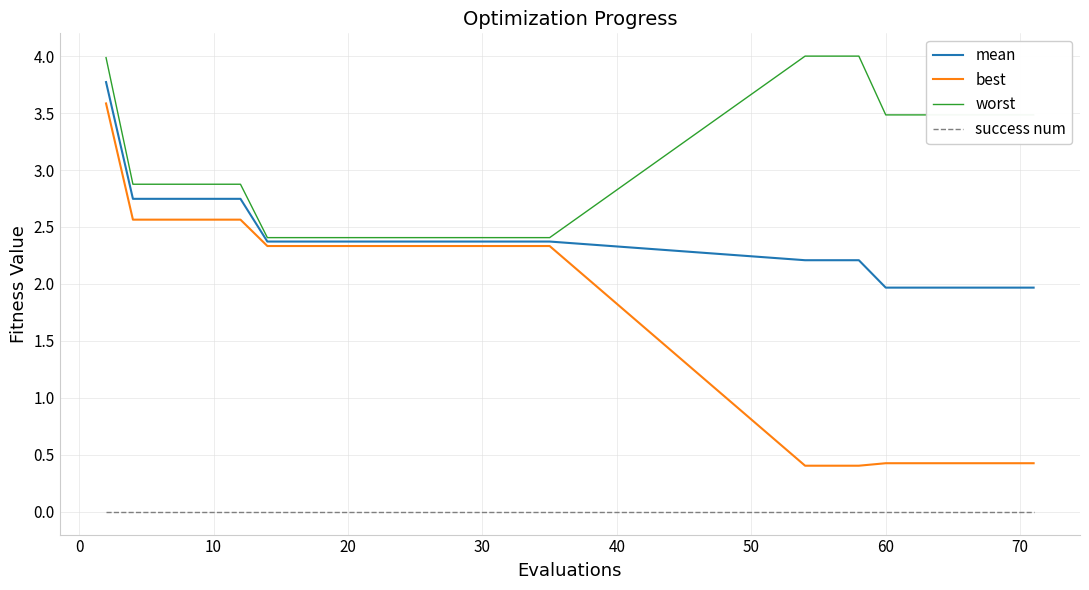

What is the difference between the maximum and minimum values in the worst series?

1.6